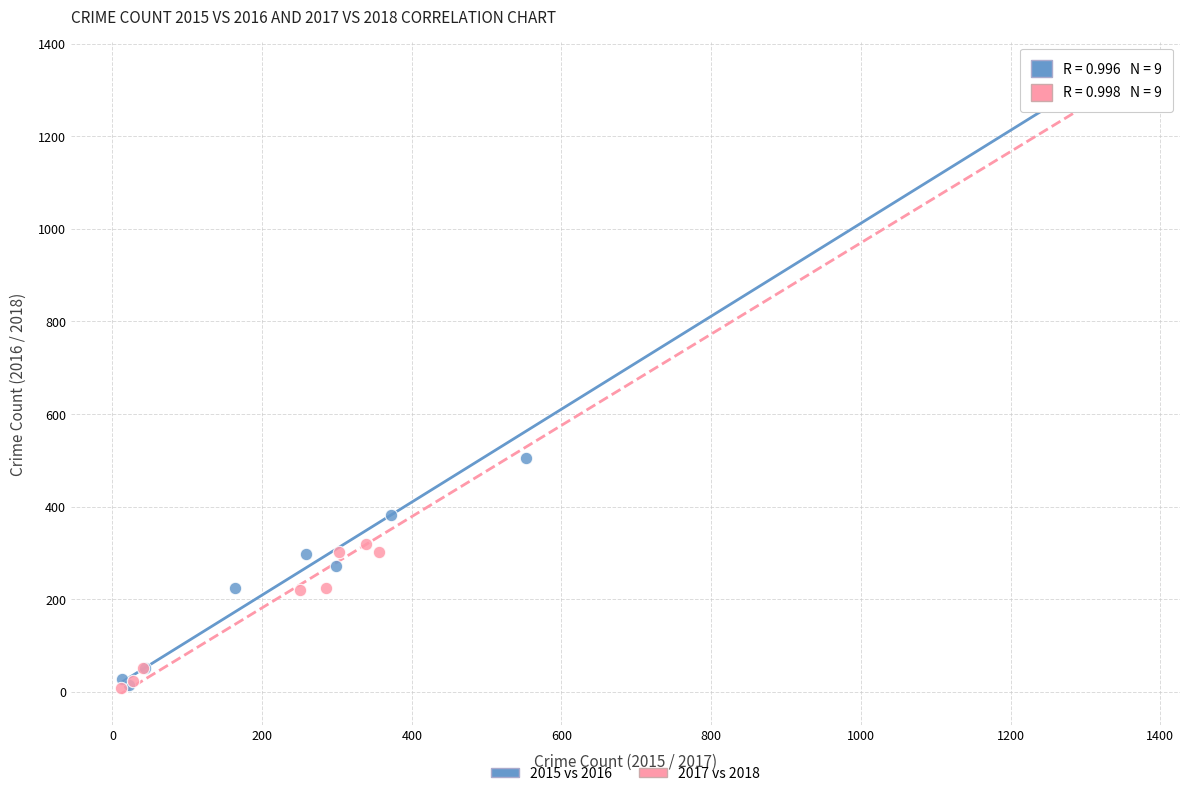

Which series has the widest spread of Y values?

2017 vs 2018